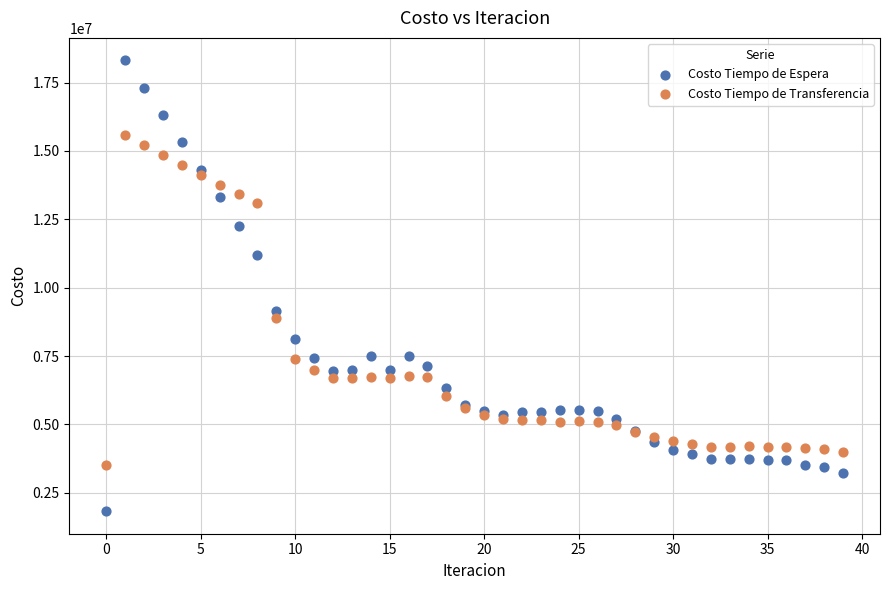

Which series has the largest Y range (max minus min)?

Costo Tiempo de Espera